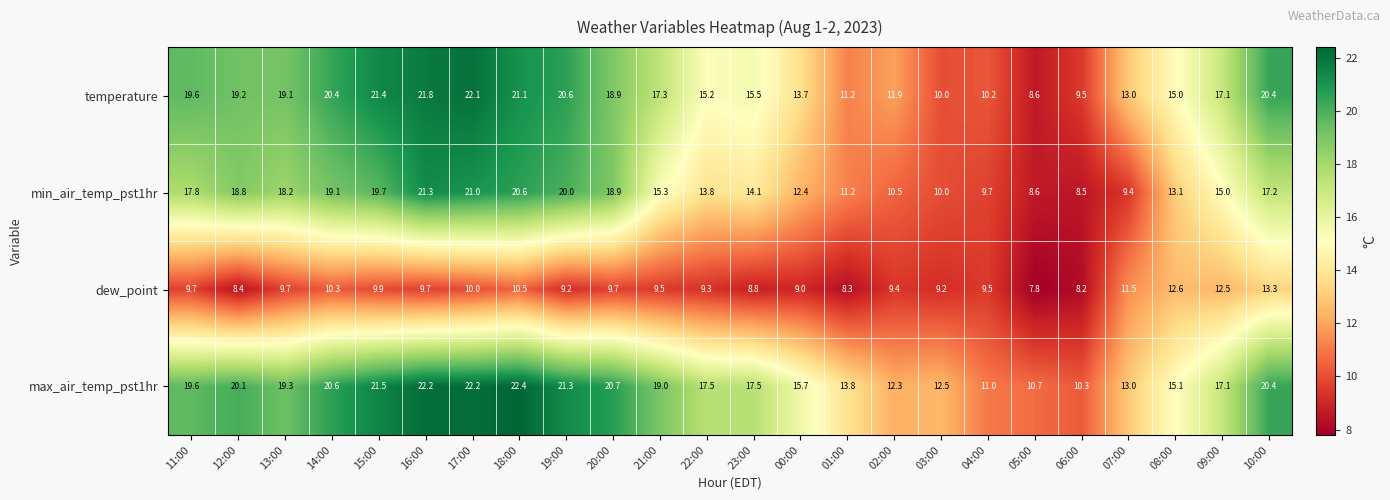

Count the number of data series in this chart.

4